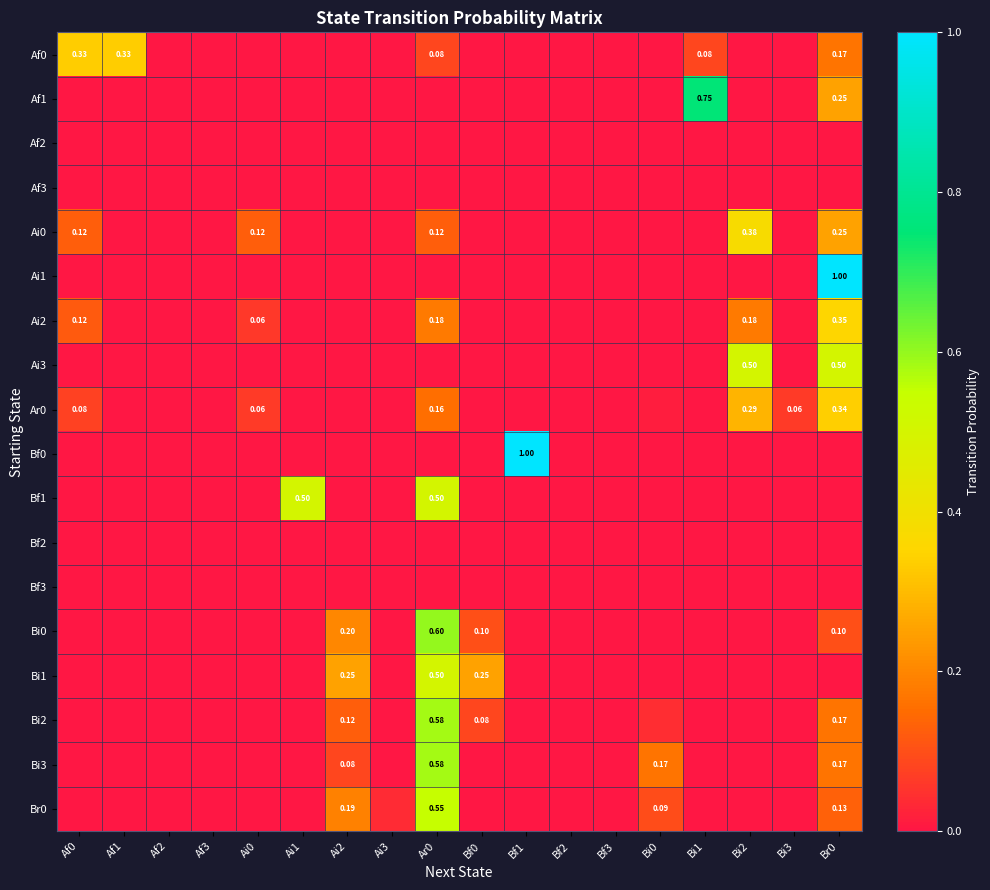

What is the difference between the maximum and minimum values in the Ai2 series?

0.4